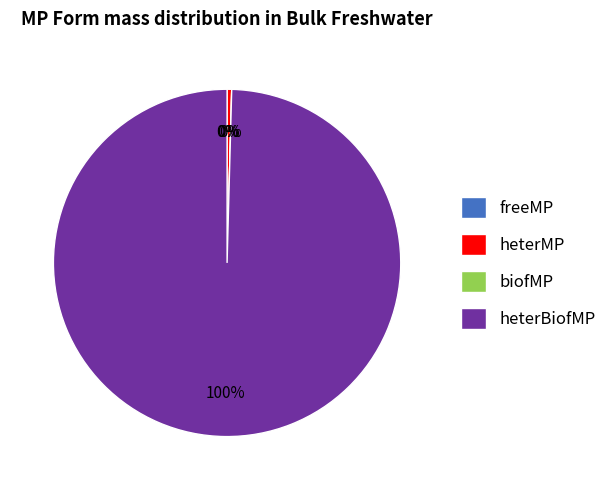

Is the sum of freeMP and heterBiofMP greater than half?

Yes